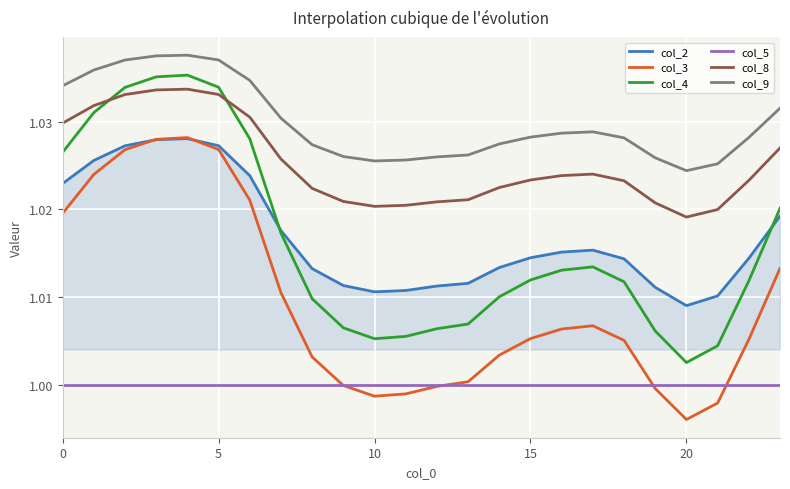

True or false: col_5 and col_4 intersect in this chart.

False